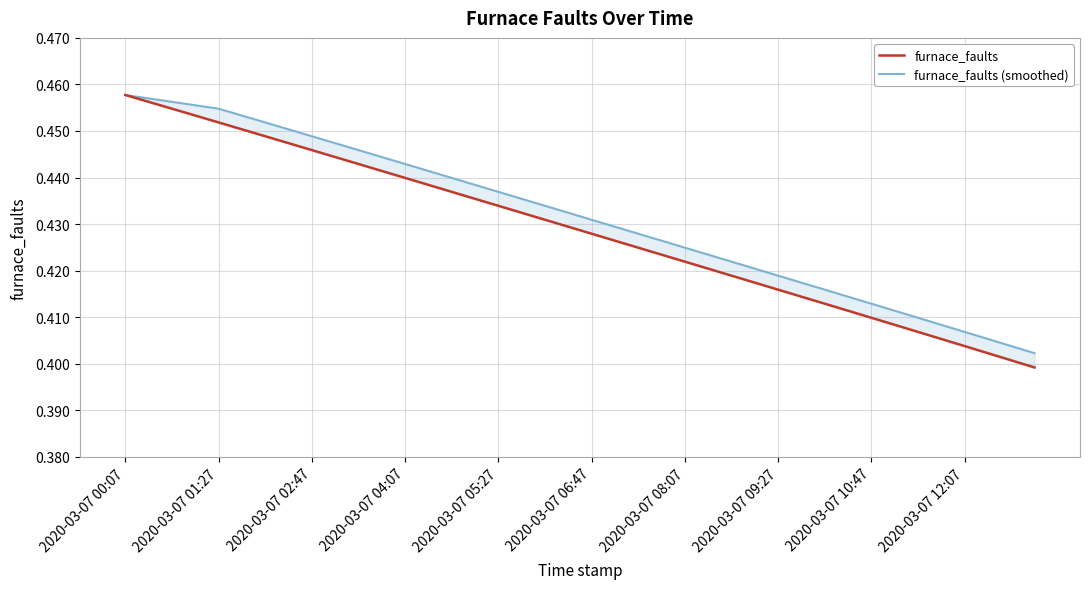

Rank the series at 2020-03-07 01:27 from highest to lowest value.

furnace_faults (smoothed), furnace_faults